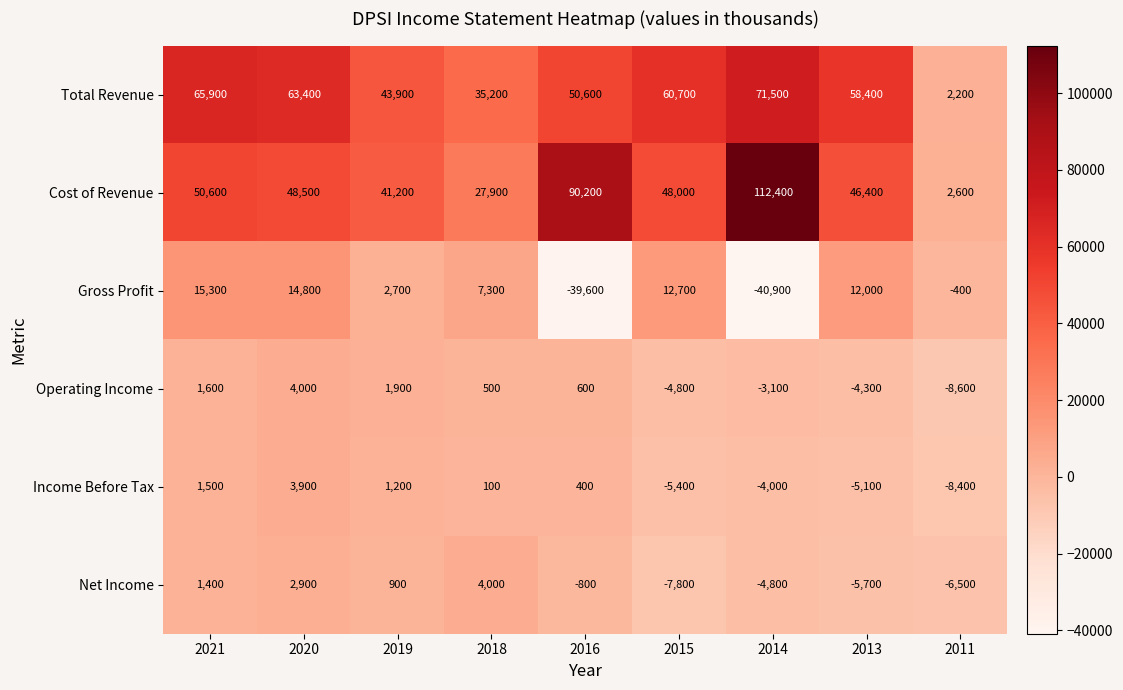

At which category is the sum across all series the highest?

2020